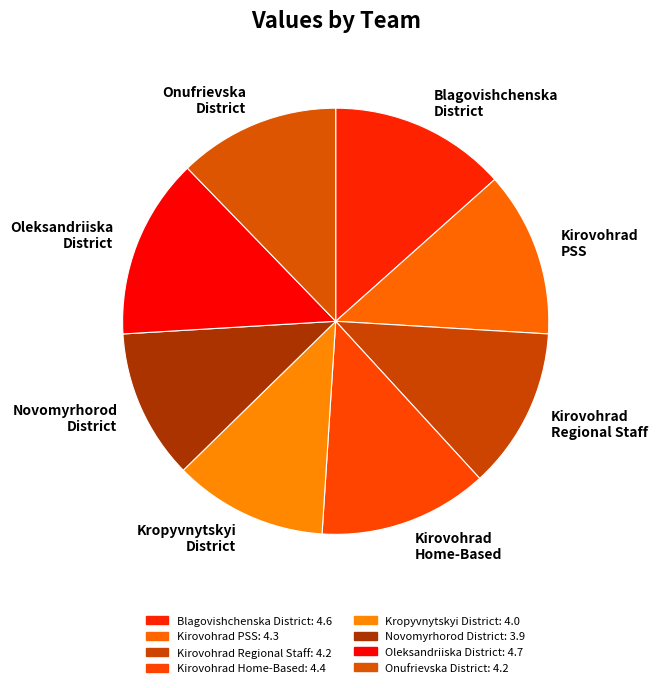

True or false: Blagovishchenskа District accounts for 23% of the total.

False